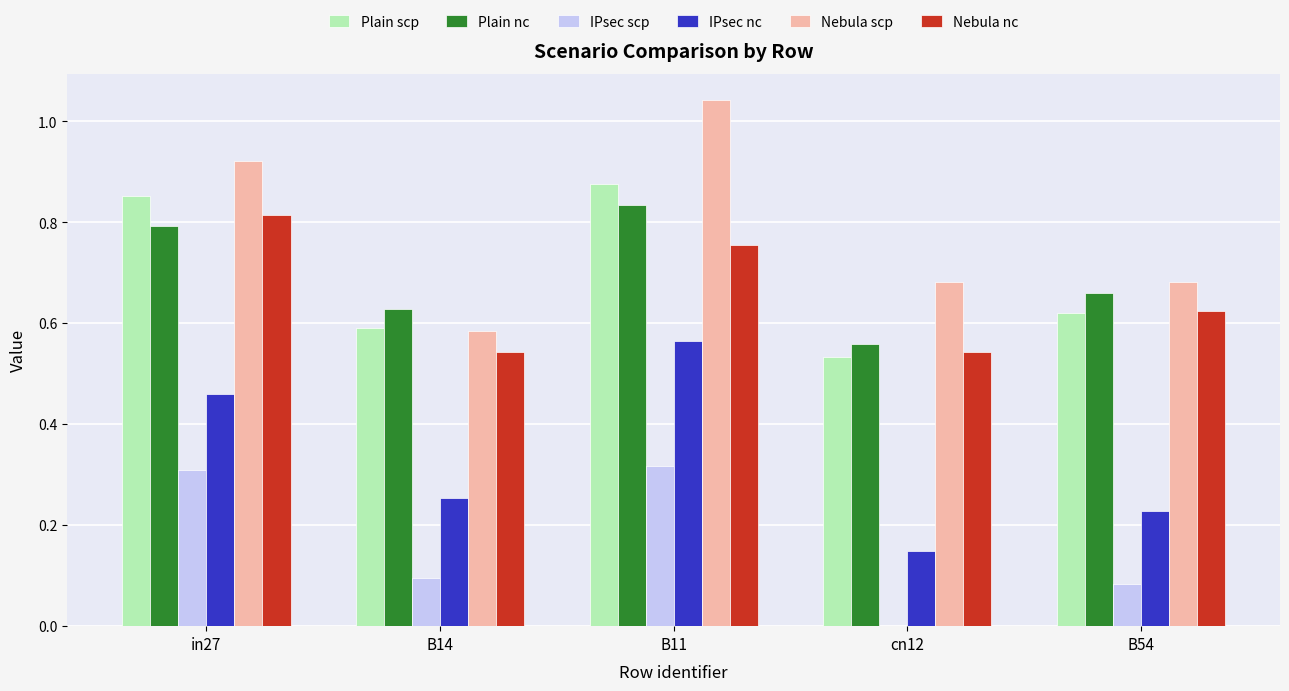

The Nebula scp series shows 1.4 at B11. True or false?

False